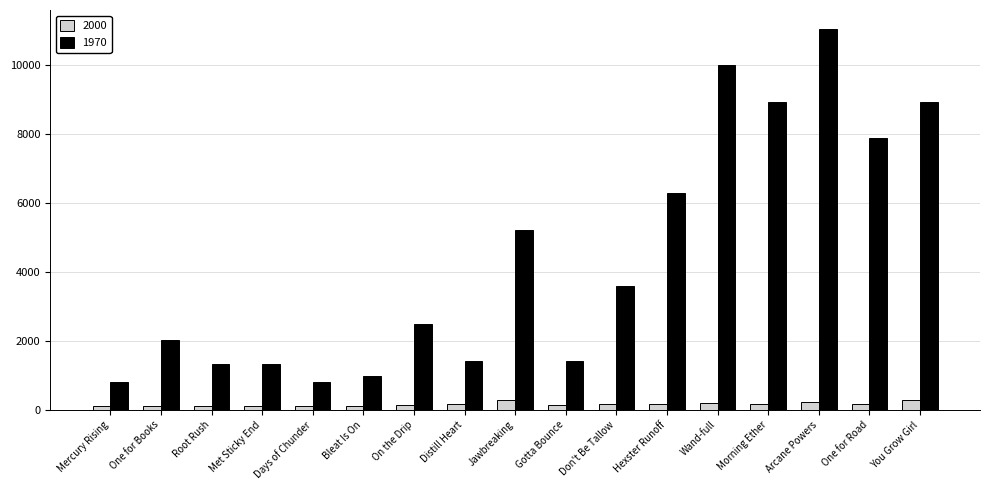

At how many categories does at least one series exceed 9701?

2